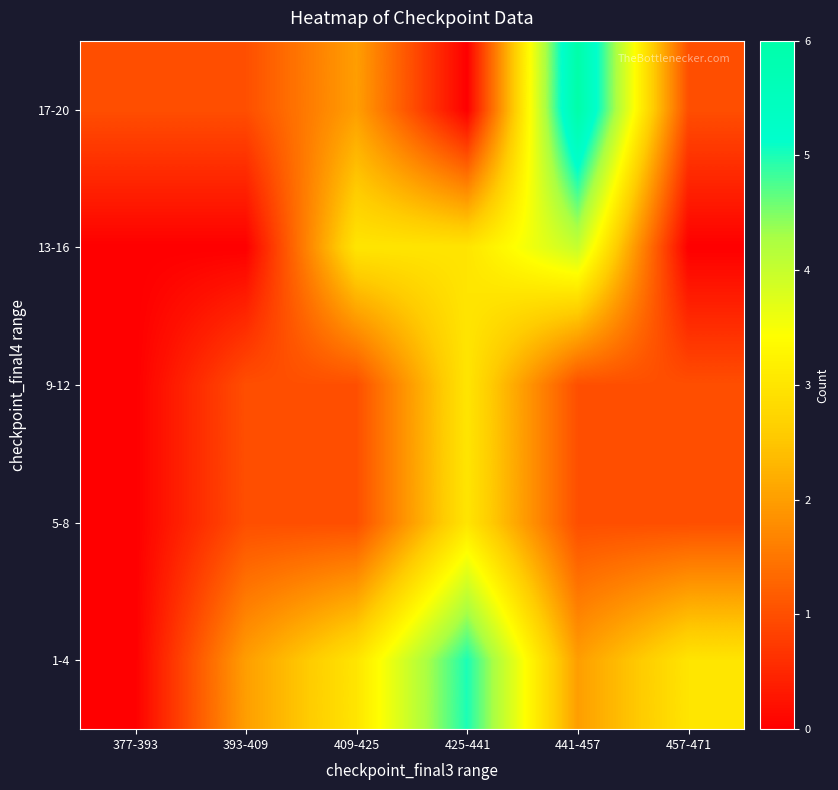

At which category is the sum across all series the highest?

425-441